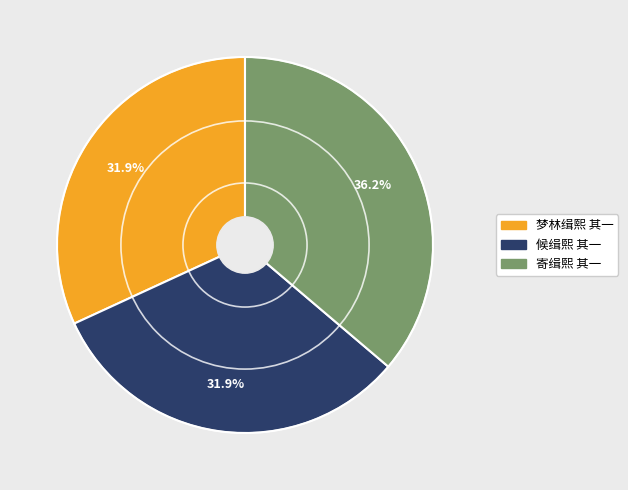

What portion of the pie excludes 梦林缉熙 其一?

68.1%